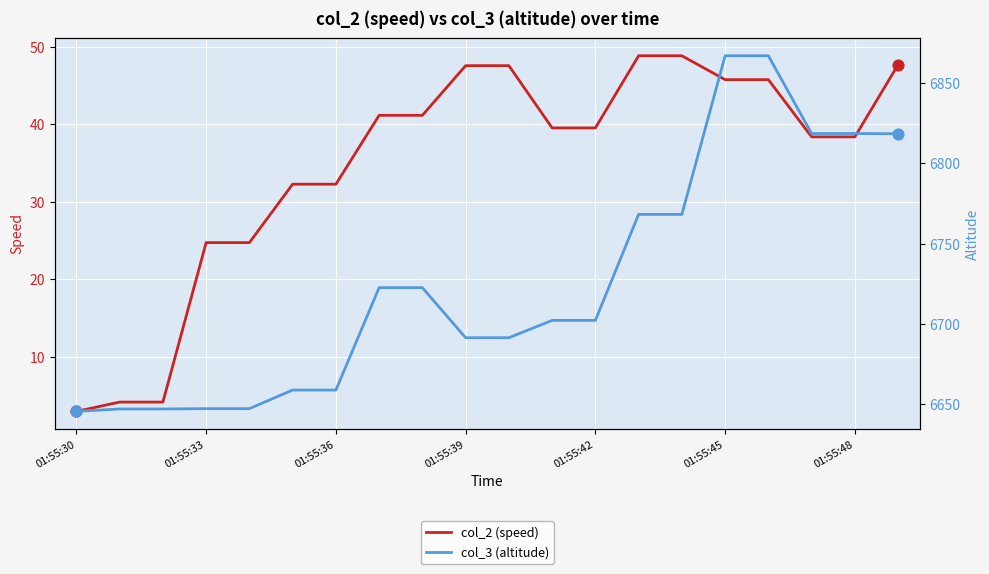

What are all the series names shown in the legend?

col_2 (speed), col_3 (altitude)